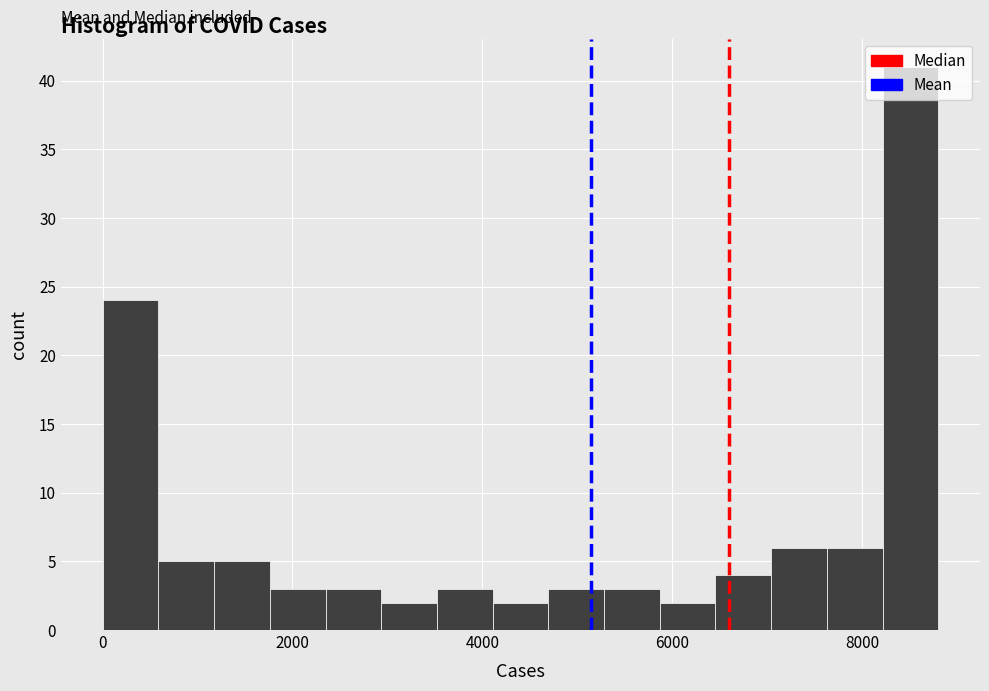

Around what value on the x-axis is the tallest bar? Give the approximate position of its centre, as read against the axis.

8600